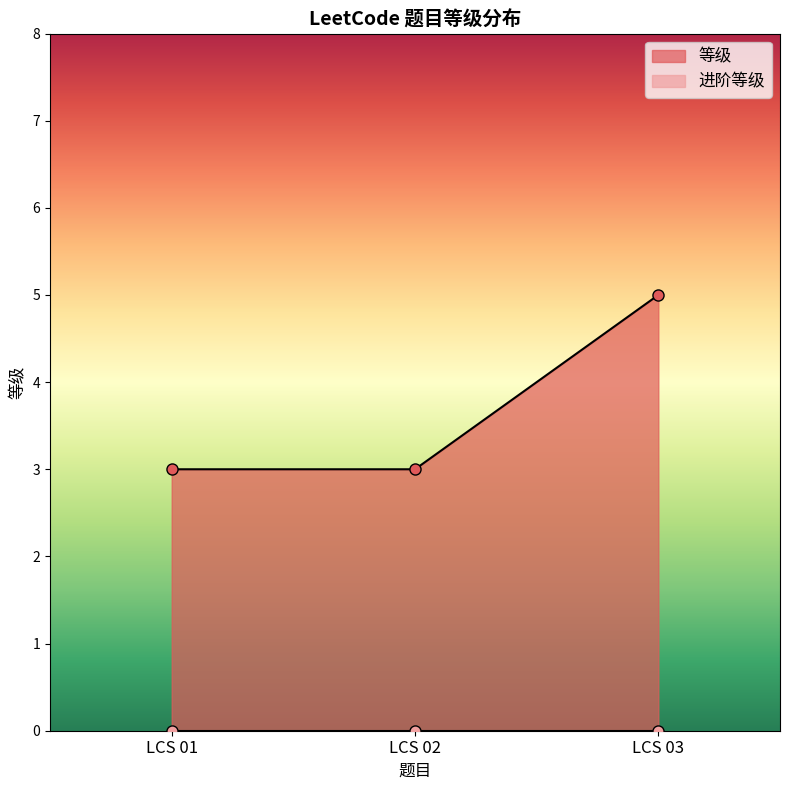

What is the change in value from LCS 01 to LCS 03?

+2